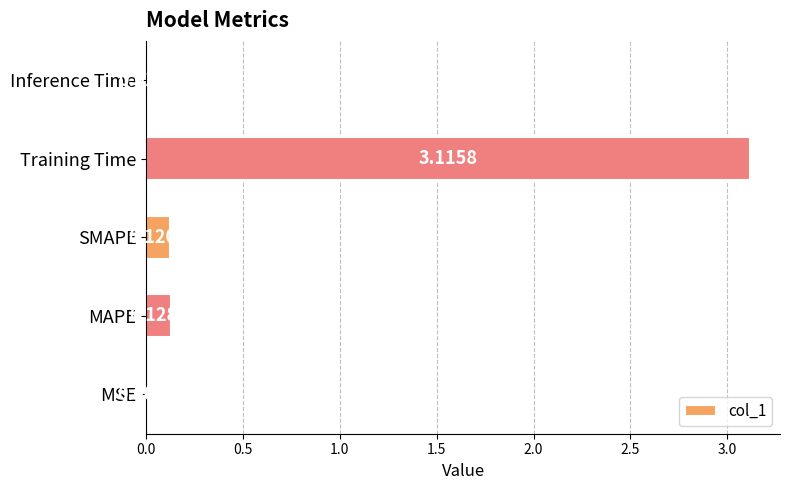

What is the sum of all values?

3.4